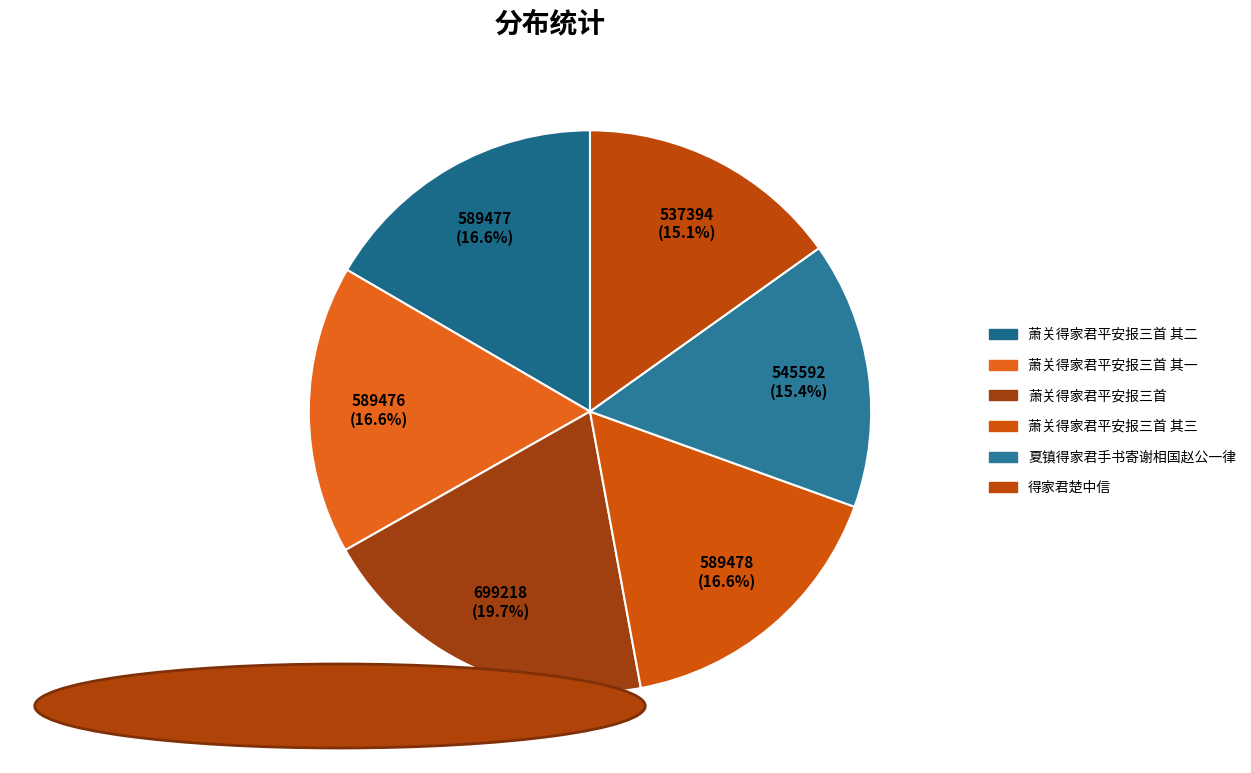

Which category has the biggest portion of the pie?

萧关得家君平安报三首